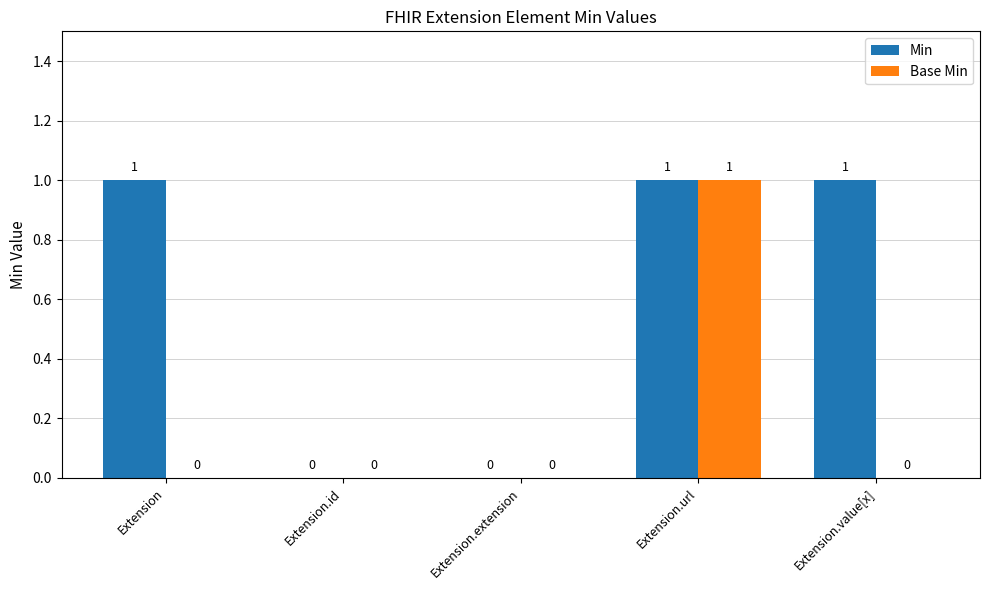

The Base Min series shows 0 at Extension.id. True or false?

True